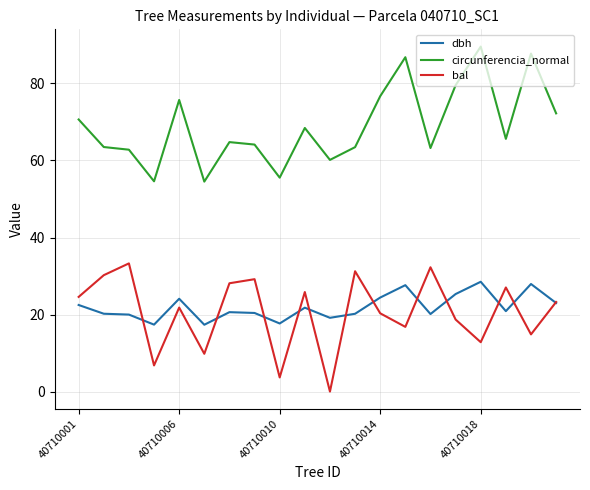

Rank the series by their maximum value, from lowest to highest.

dbh, bal, circunferencia_normal